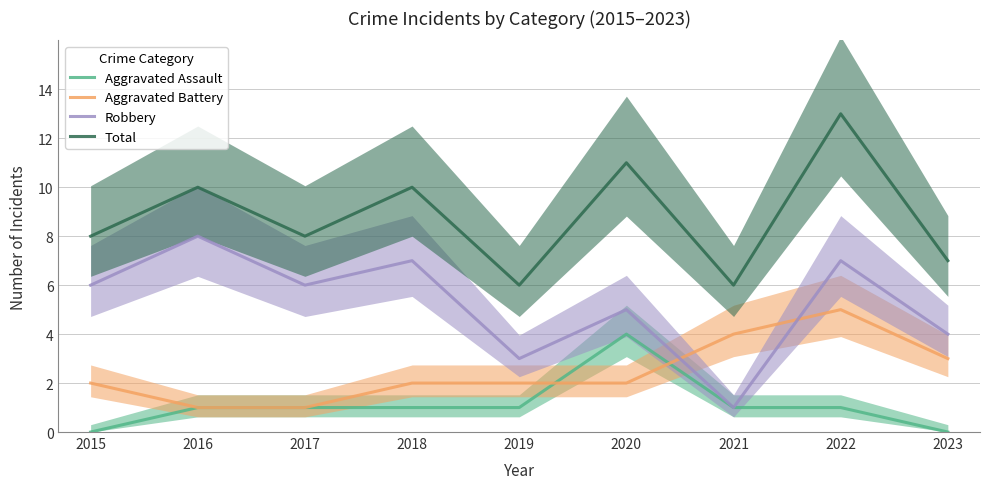

What is the difference between the second highest and second lowest values in the Robbery series?

4